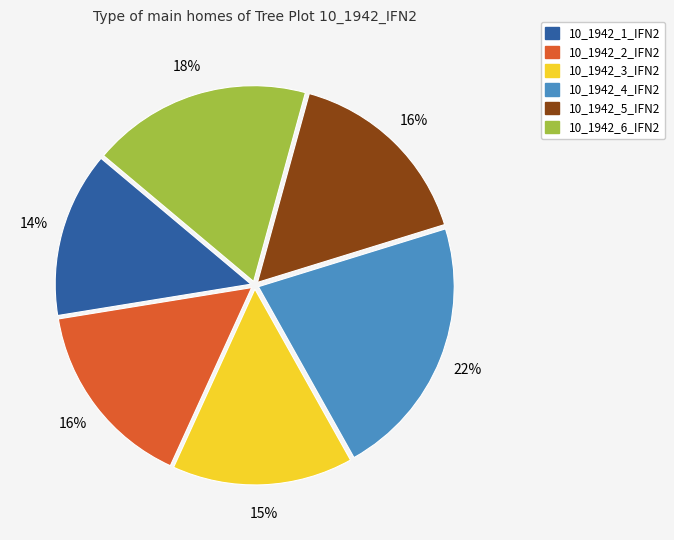

Does 10_1942_6_IFN2 account for over 50% of the chart?

No